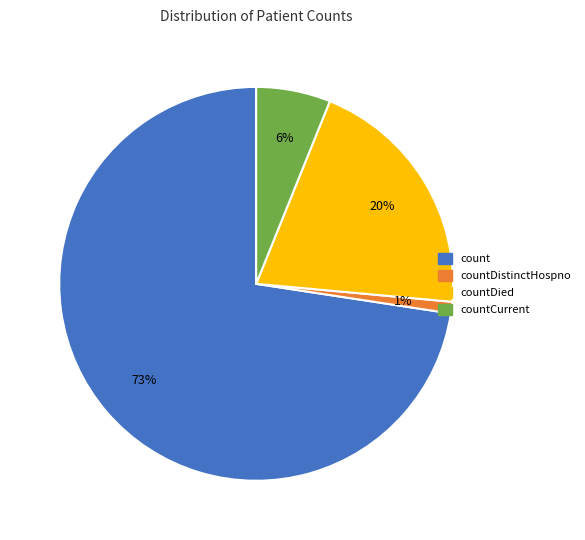

Which slice is the largest?

count